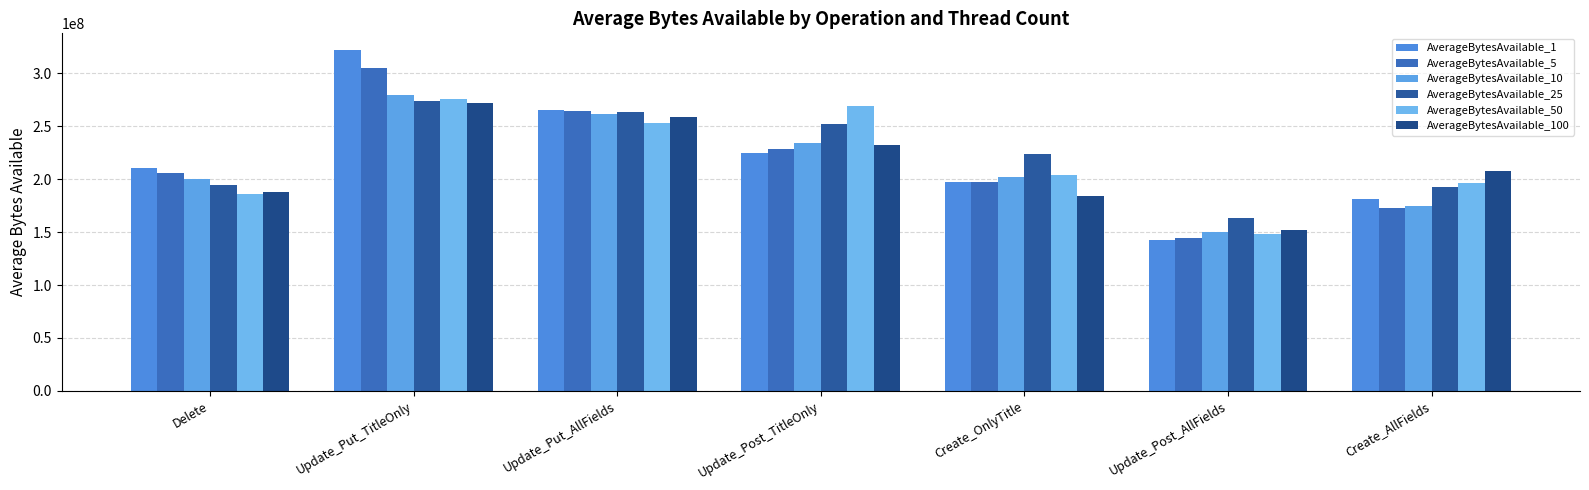

True or false: AverageBytesAvailable_100 has a value of 70734477 at Update_Post_AllFields.

False